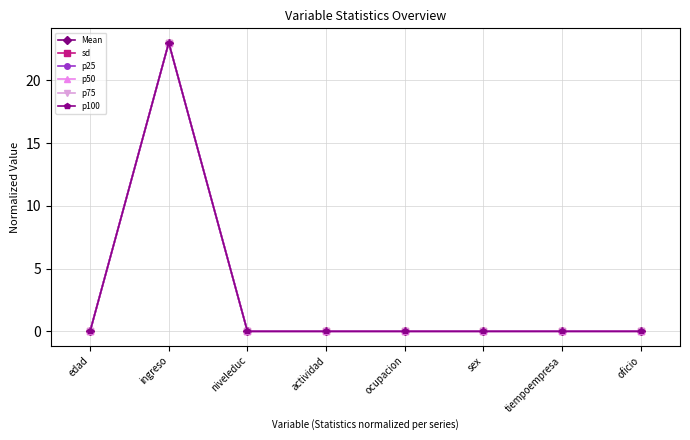

Does the chart have visible grid lines?

Yes